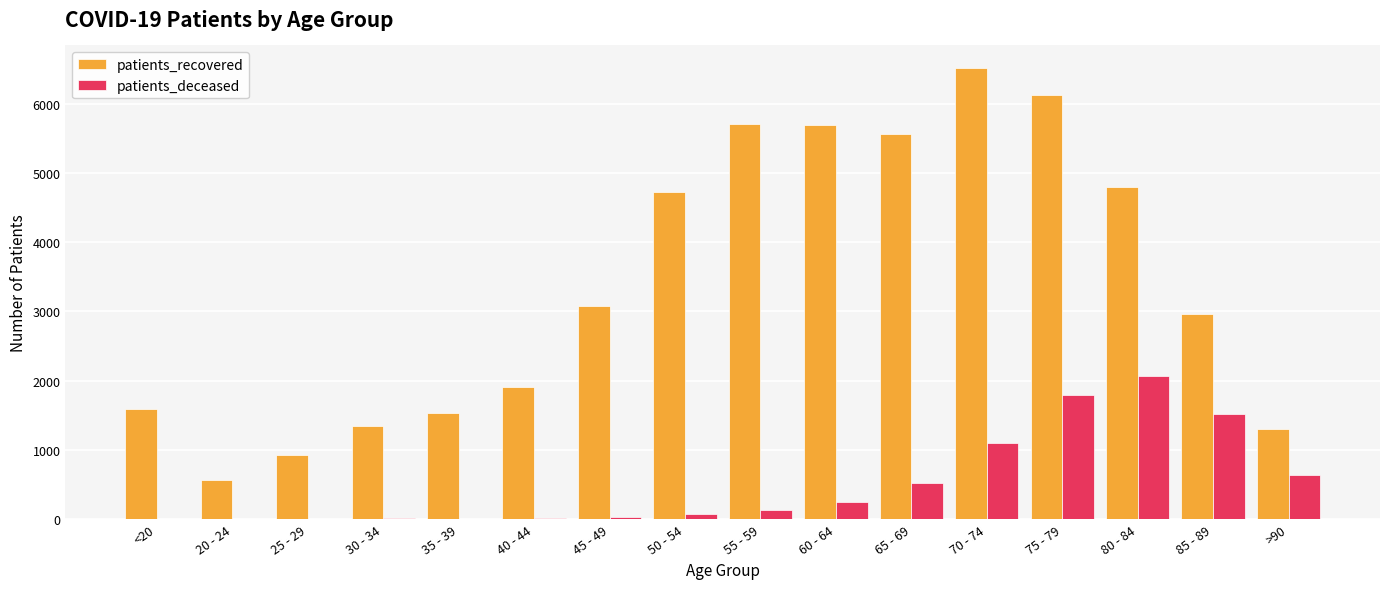

What is the difference between the patients_deceased values at <20 and >90?

638